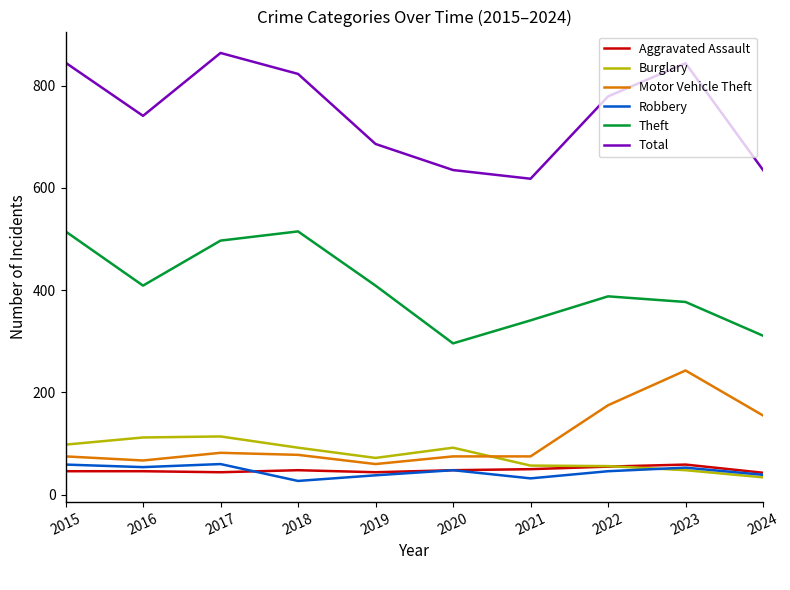

True or false: Total and Aggravated Assault intersect in this chart.

False